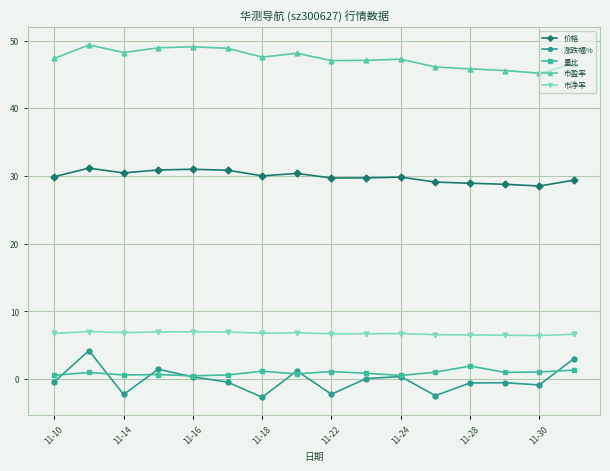

What is the highest value of the 涨跌幅% series?

4.2